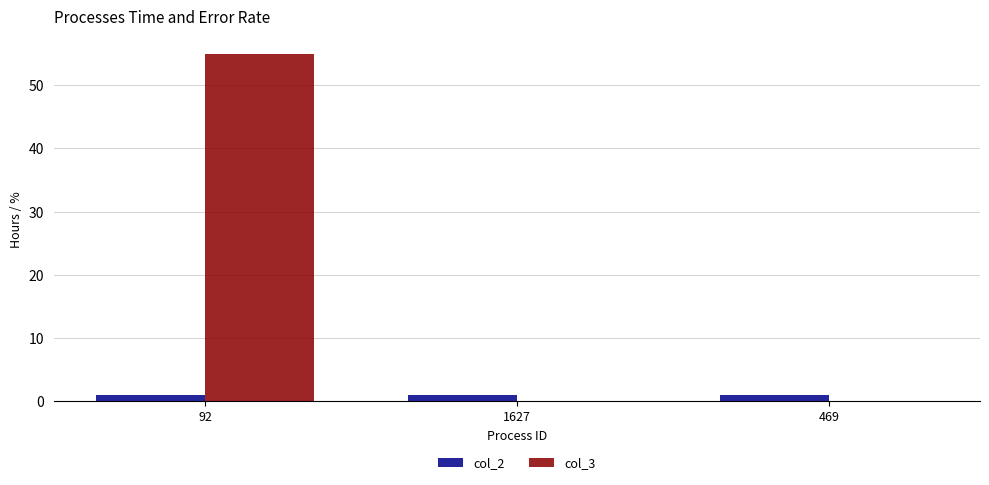

What is the spread (max minus min) of values at 1627?

1